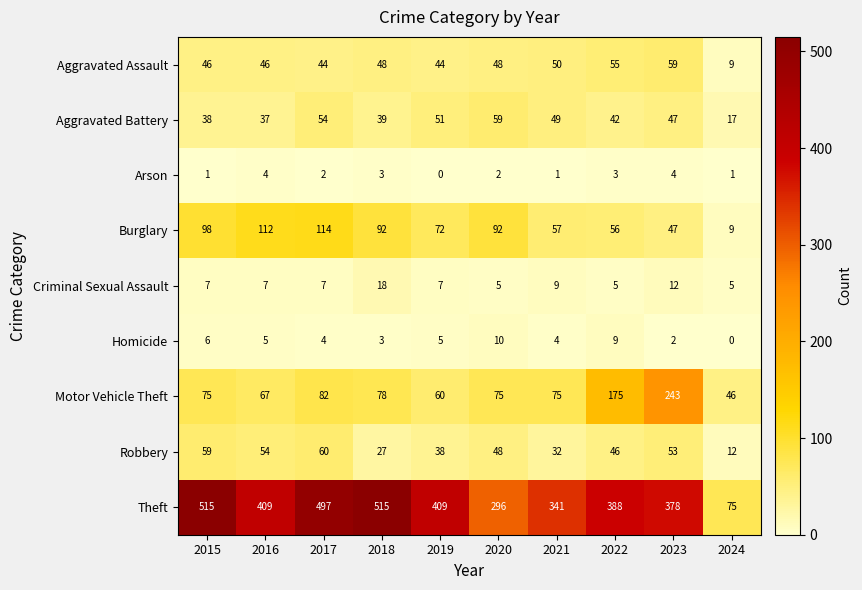

At which category is the sum across all series the highest?

2017